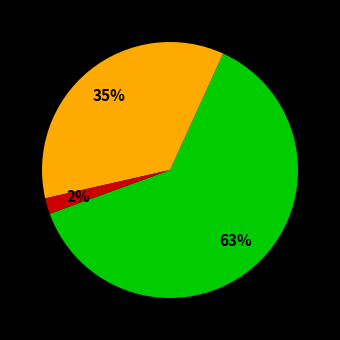

Is there a majority slice in this chart?

Yes